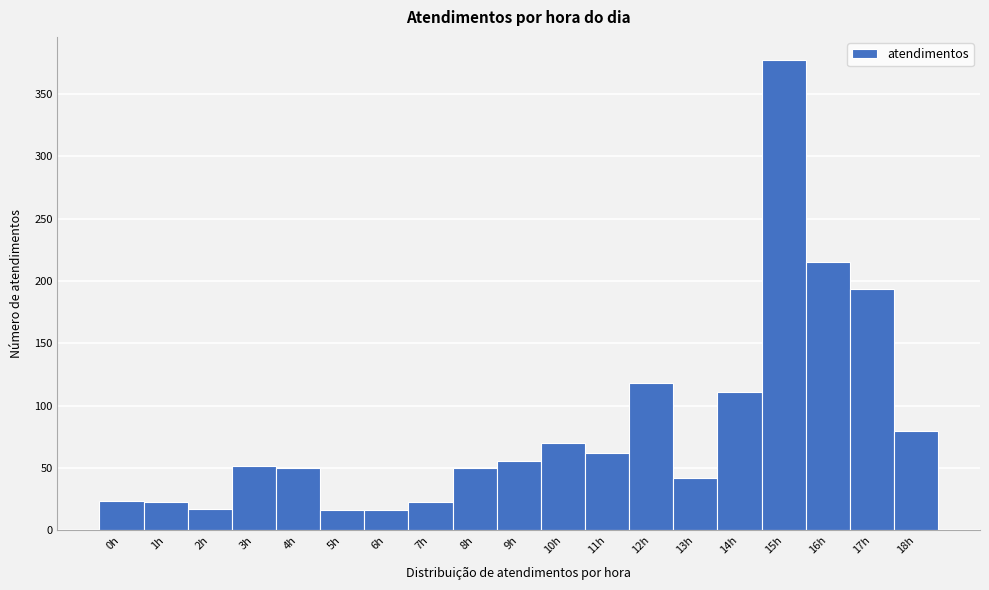

What is the smallest value displayed?

16